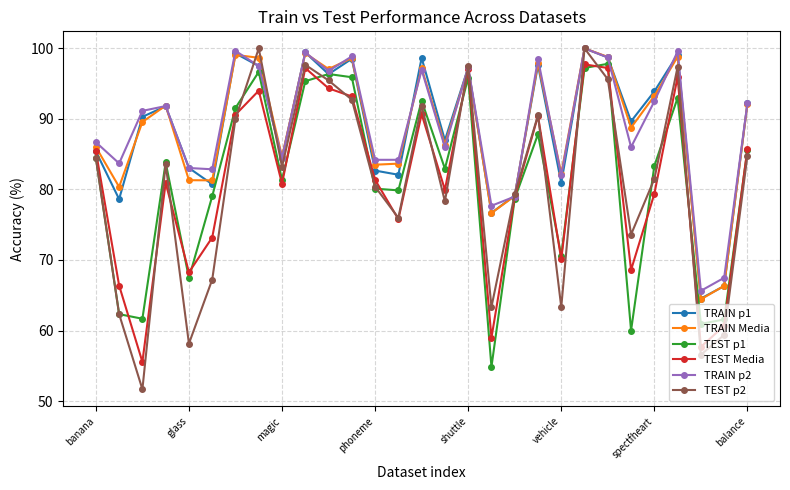

Which series has the widest spread of values?

TEST p2